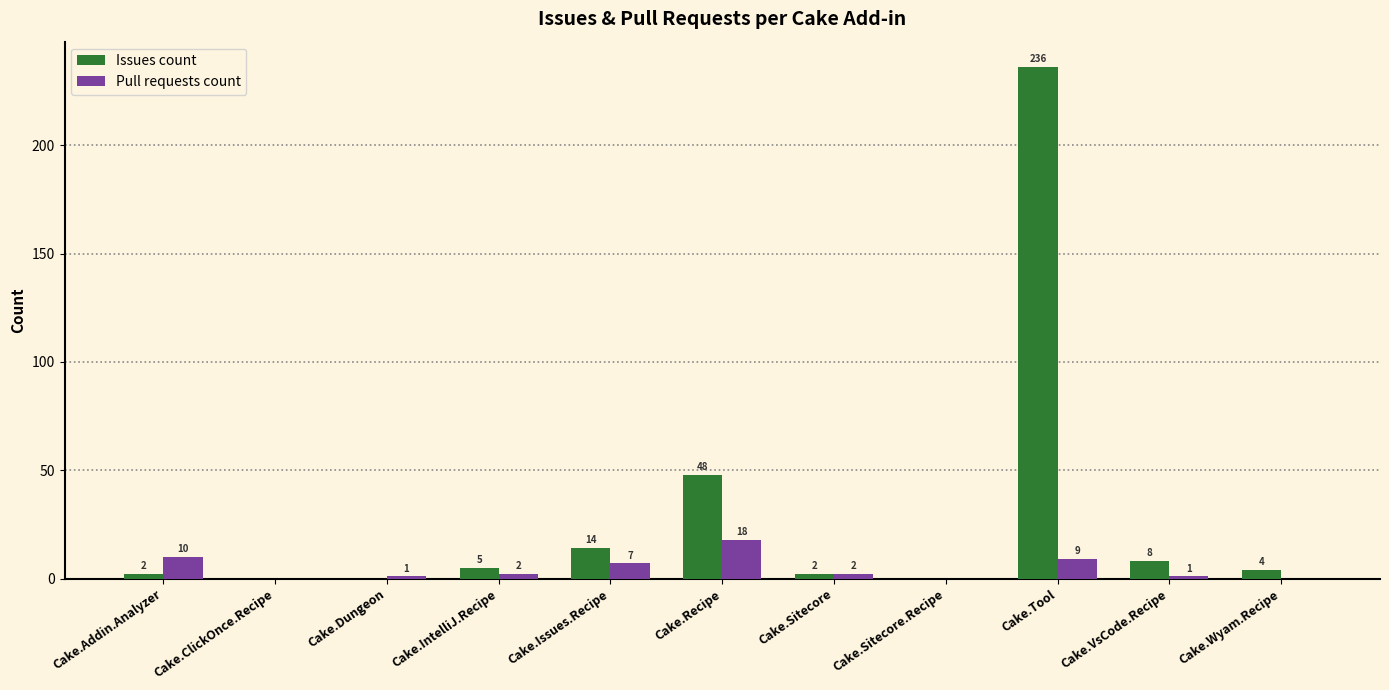

The value of Pull requests count at Cake.ClickOnce.Recipe is 0. True or false?

True